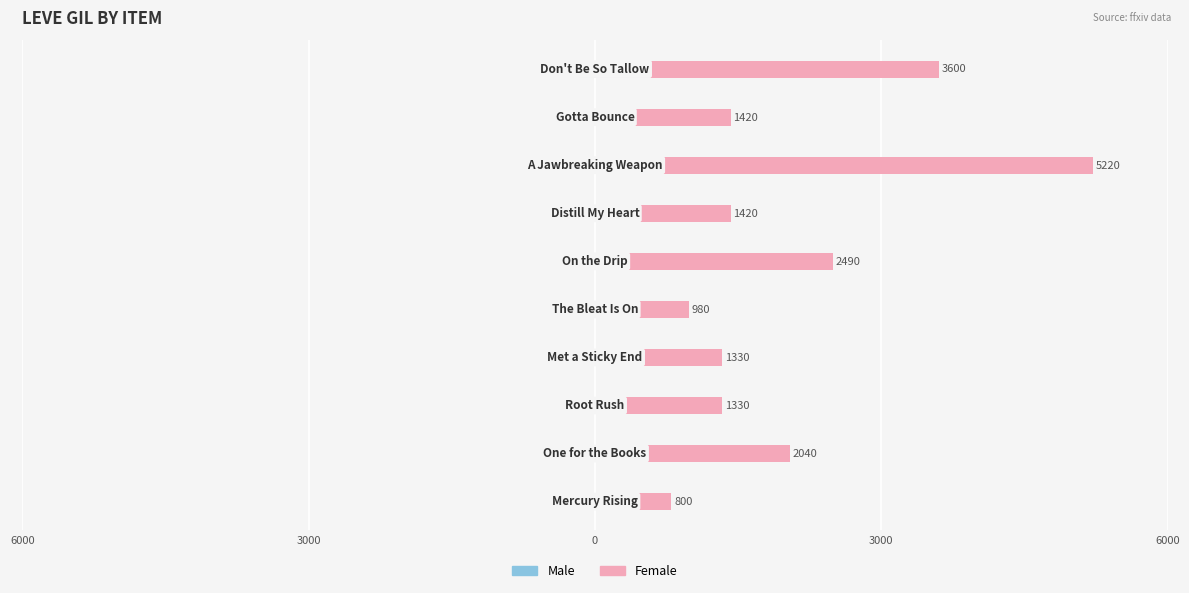

Count the number of data series in this chart.

2